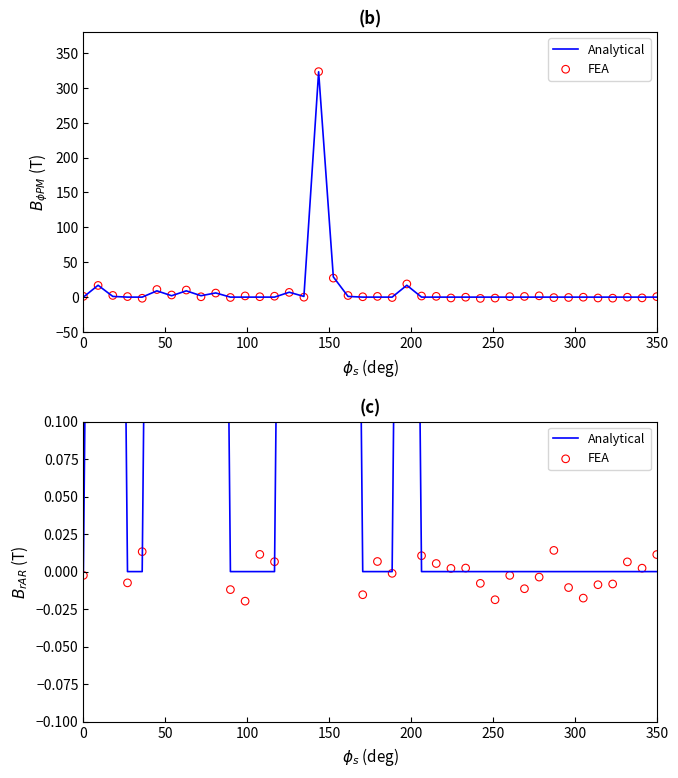

Which series contains the highest Y value?

FEA